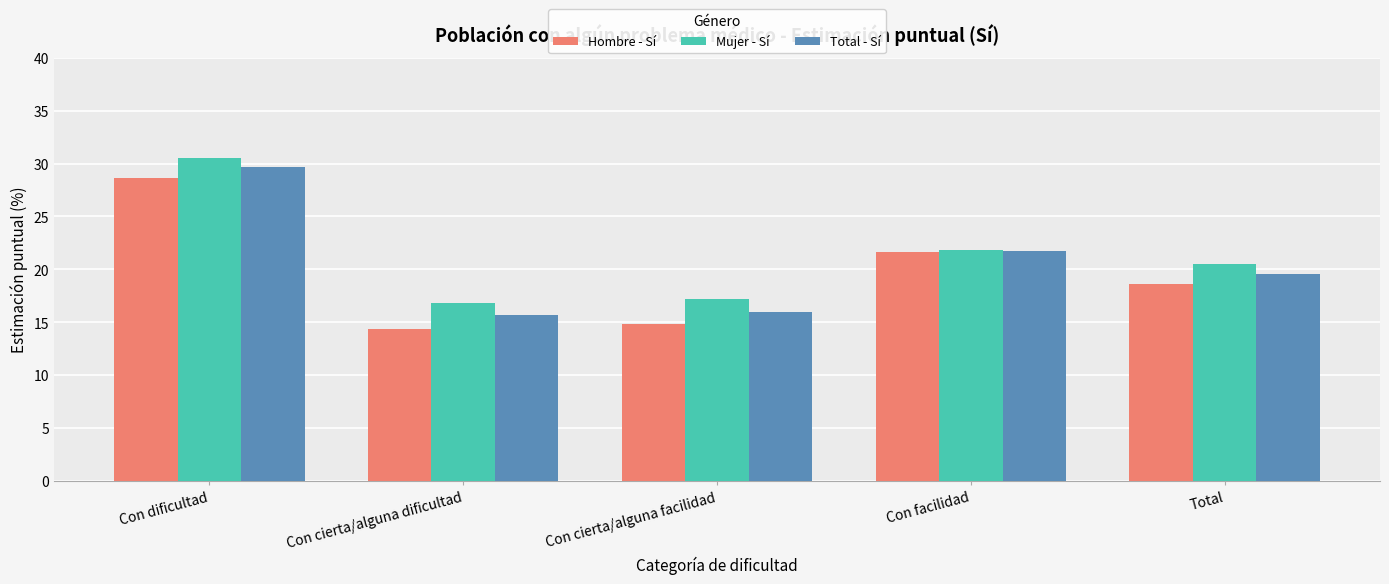

List the series in order of their peak value, lowest first.

Hombre - Sí, Total - Sí, Mujer - Sí